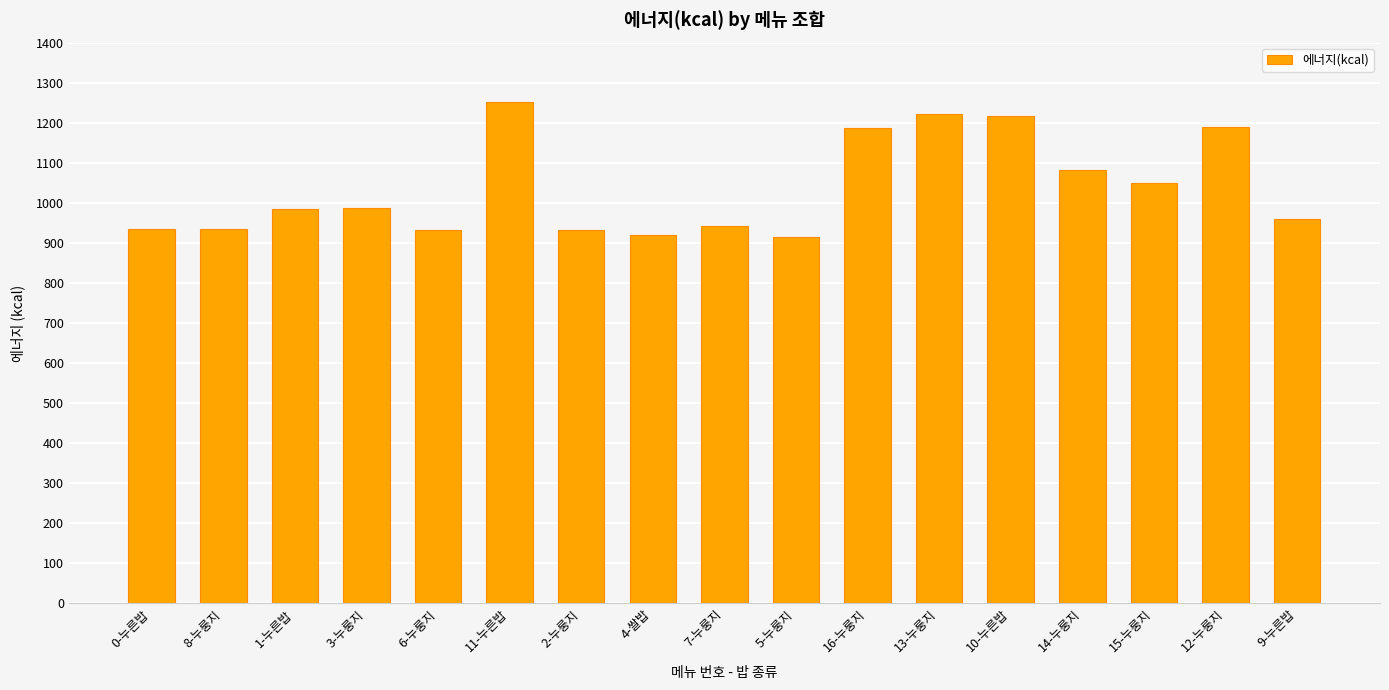

What value does the data have at 15-누룽지?

1048.8